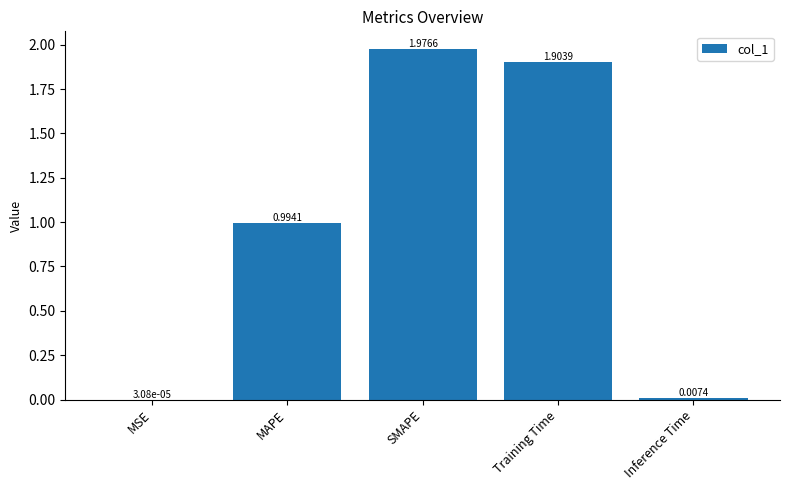

What is the change in value from MAPE to Training Time?

+0.9